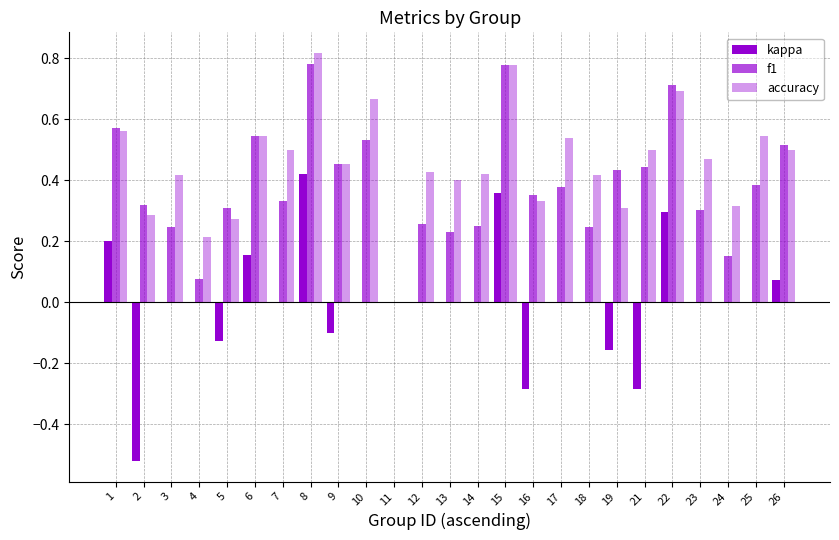

Are the bars horizontal?

No